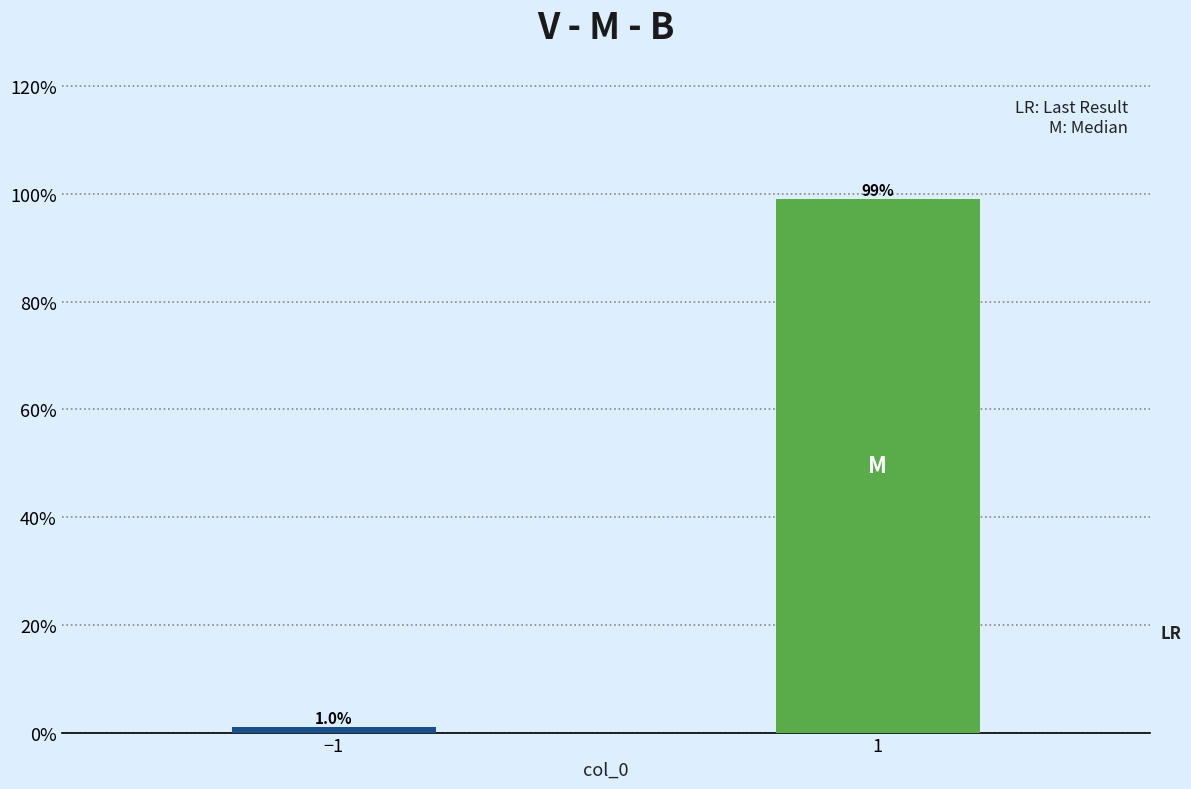

Reading left to right, list all the values displayed in this chart.

1.0	99.0